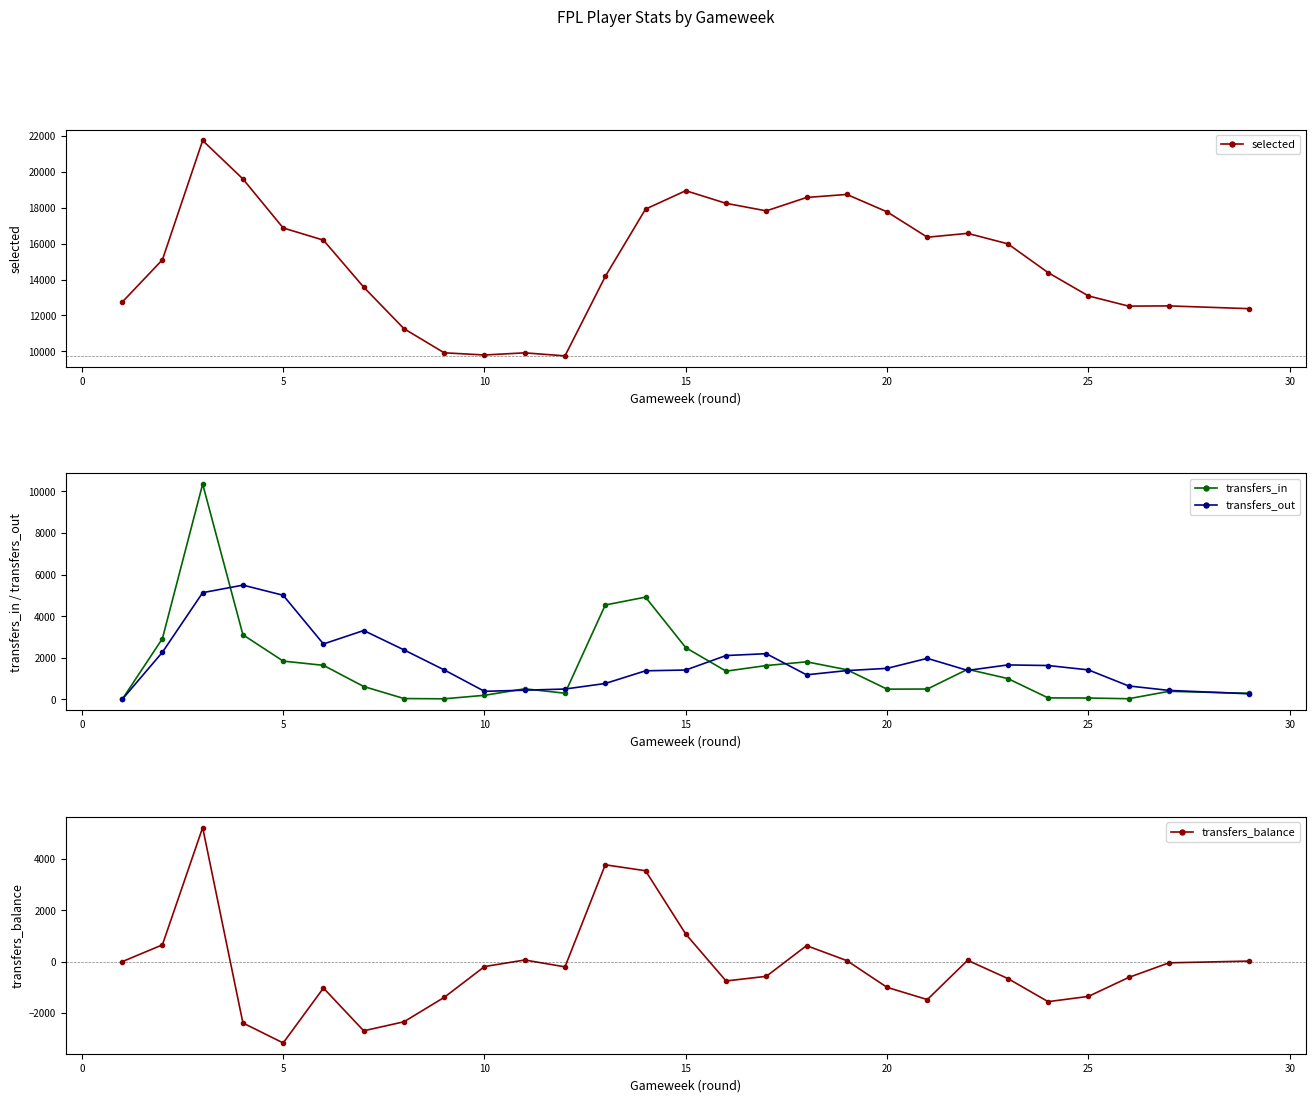

True or false: transfers_in has more than 1 points higher than both neighbors.

True